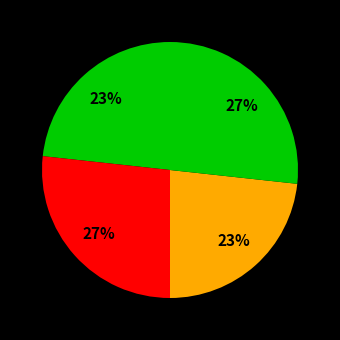

How many segments does this pie chart have?

4